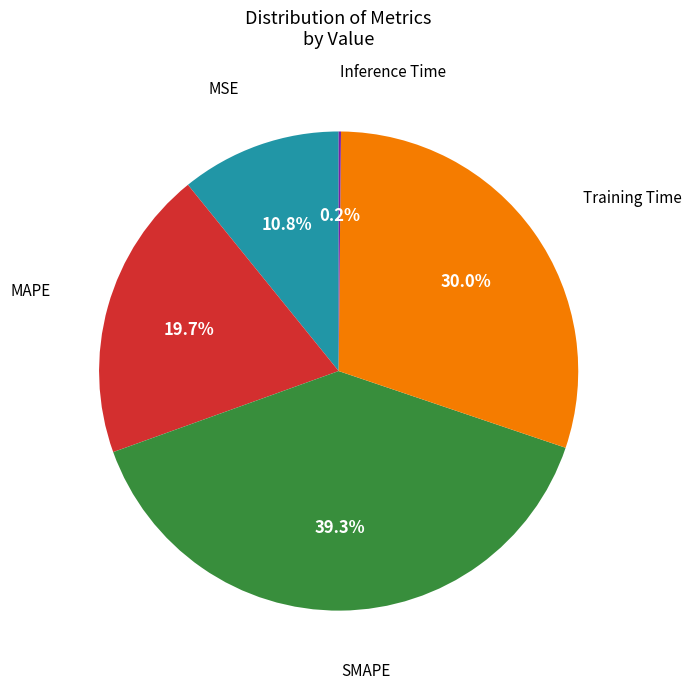

Is there any slice that represents more than half of the pie?

No